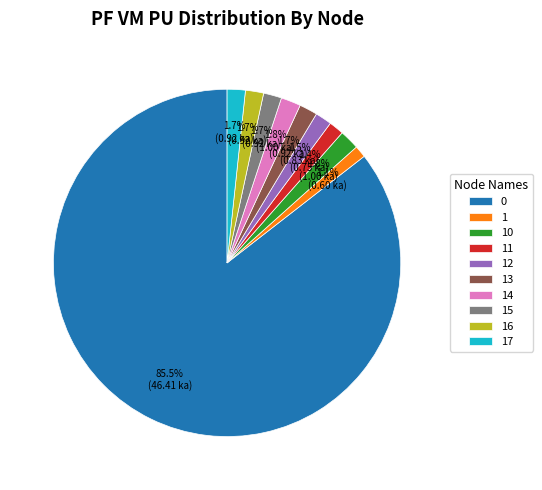

Do 11 and 1 together represent more than half of the pie?

No